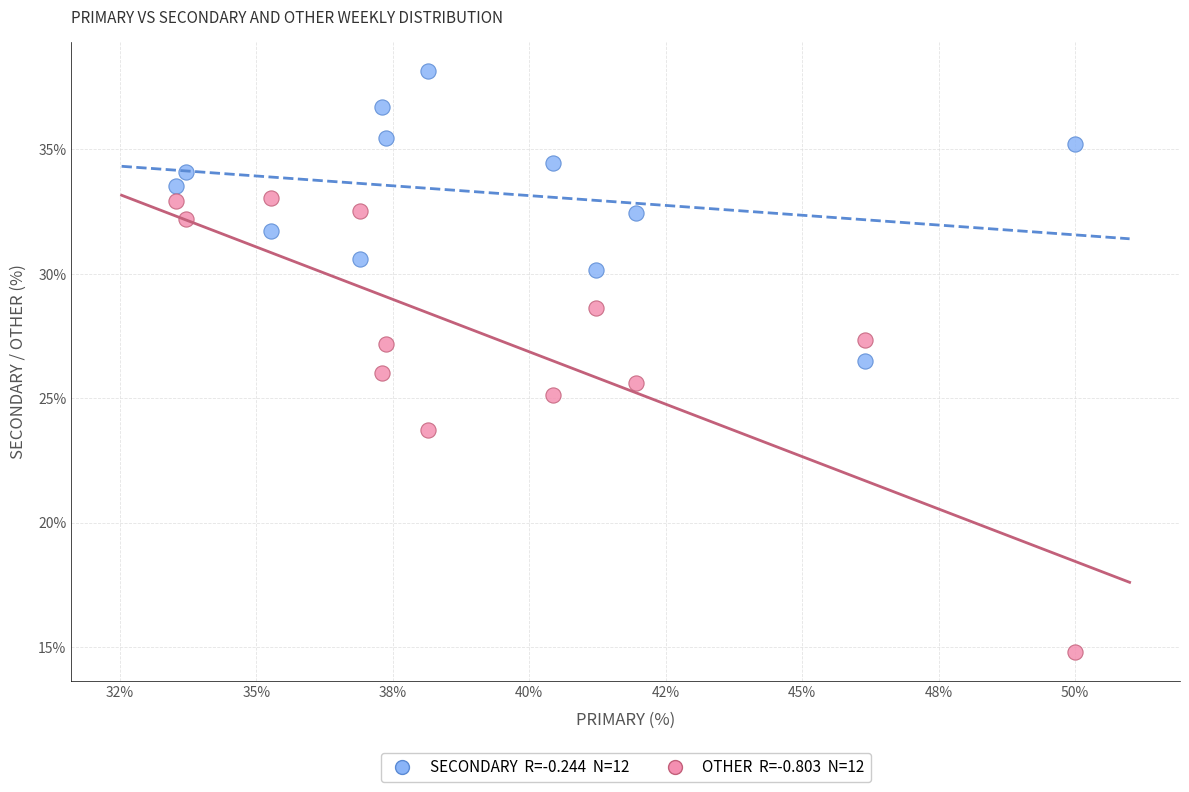

Across all data points, what is the range of Y values (max minus min)?

23.4